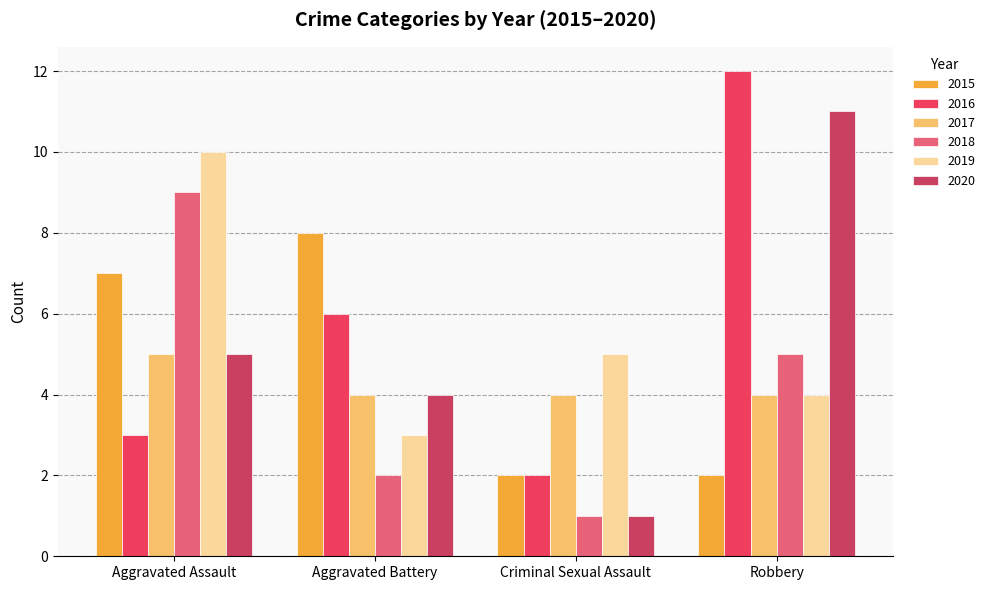

What is the difference between the highest and lowest values at Aggravated Battery?

6